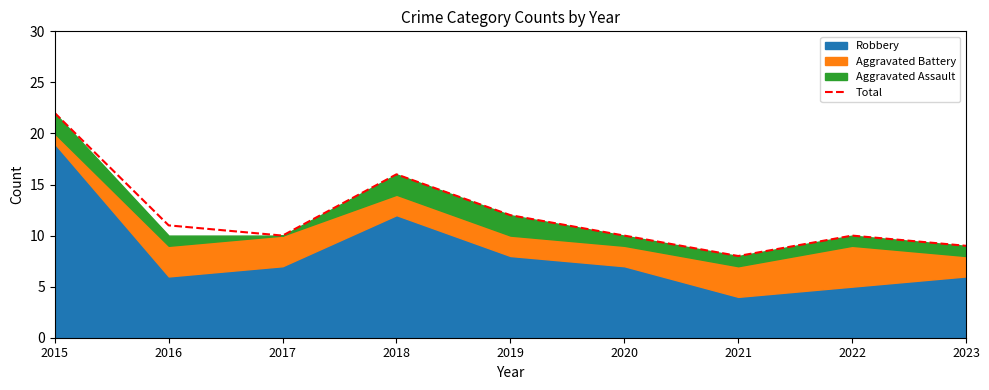

How many data points does each series have?

9